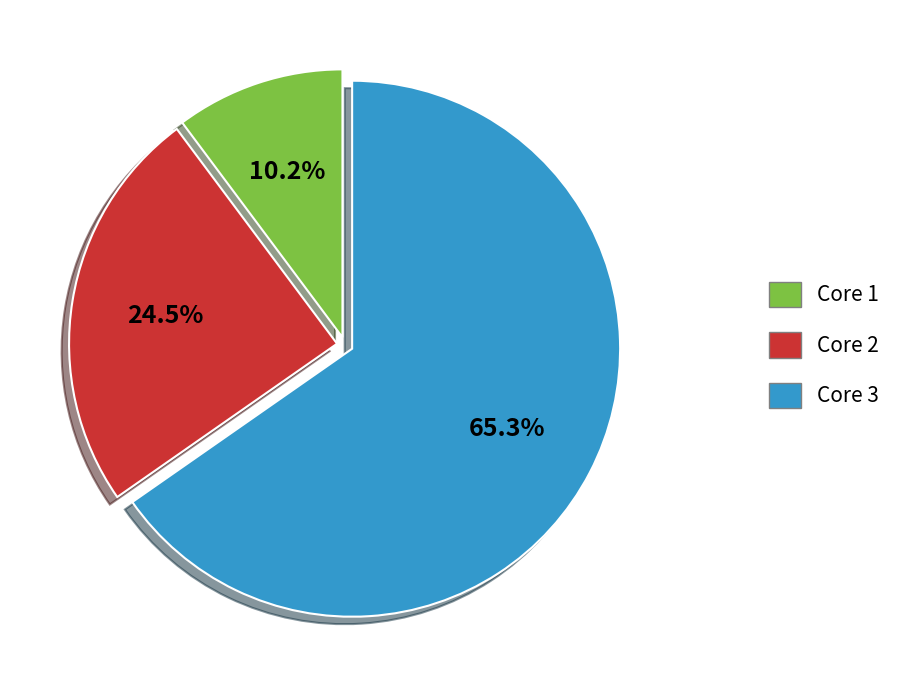

Rank the categories by value from lowest to highest.

Core 1, Core 2, Core 3